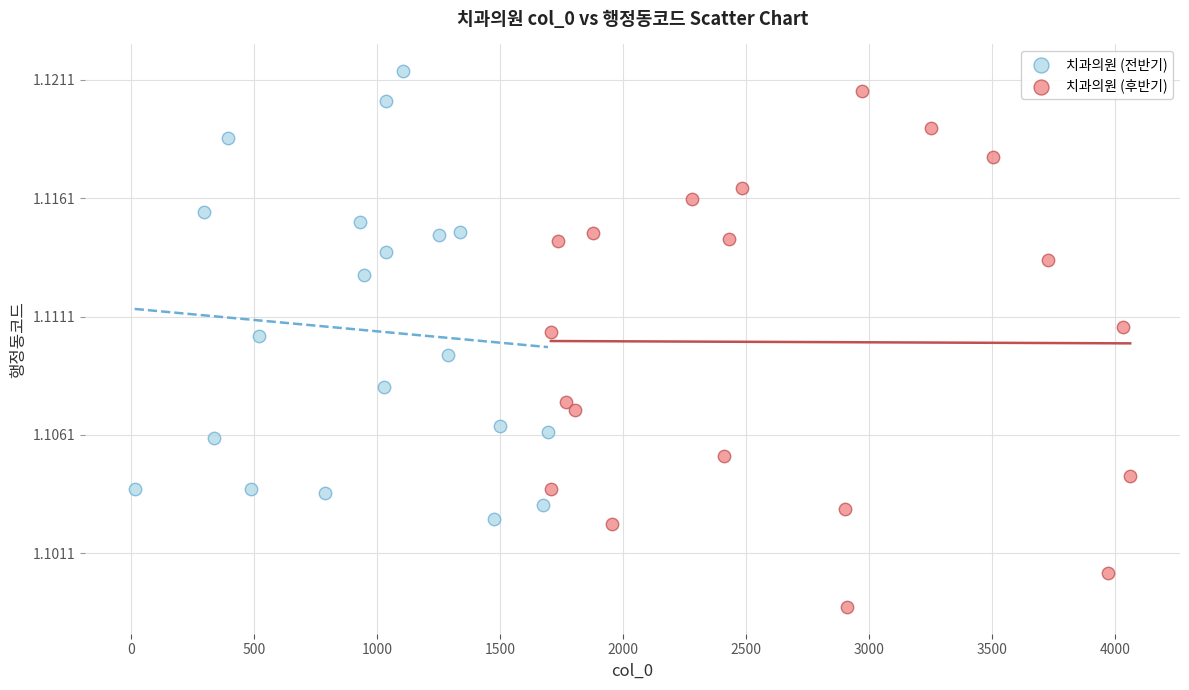

What are all the series names shown in the legend?

치과의원 (전반기), 치과의원 (후반기)